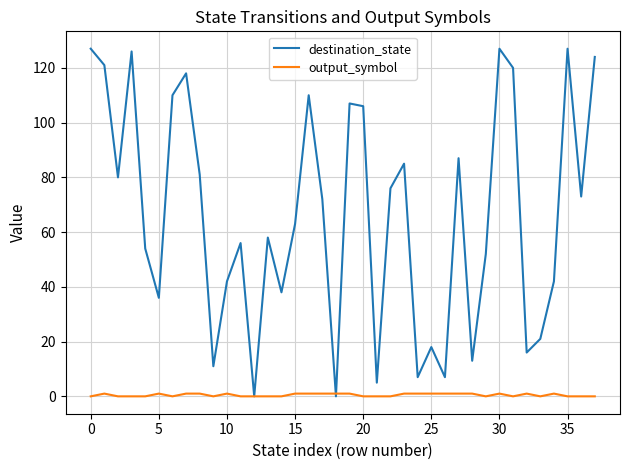

Which series has the largest total across all categories?

destination_state